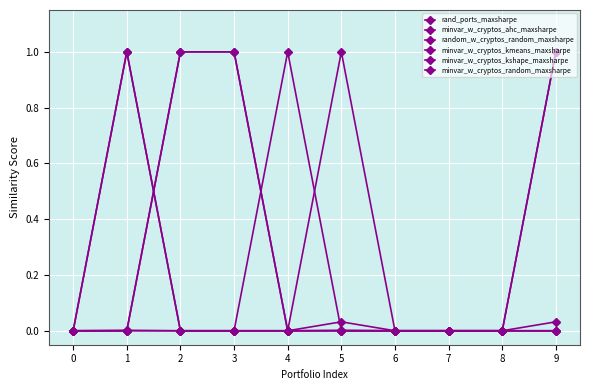

Does the chart have visible grid lines?

Yes